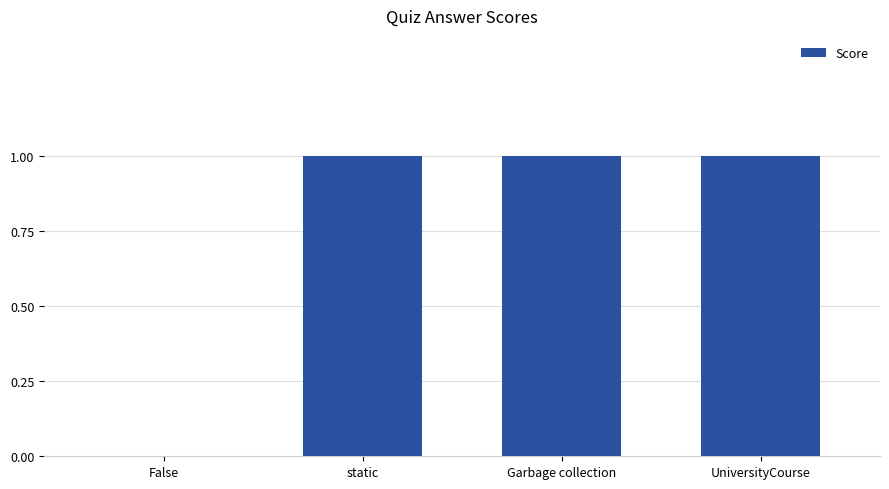

How many values are above zero?

3